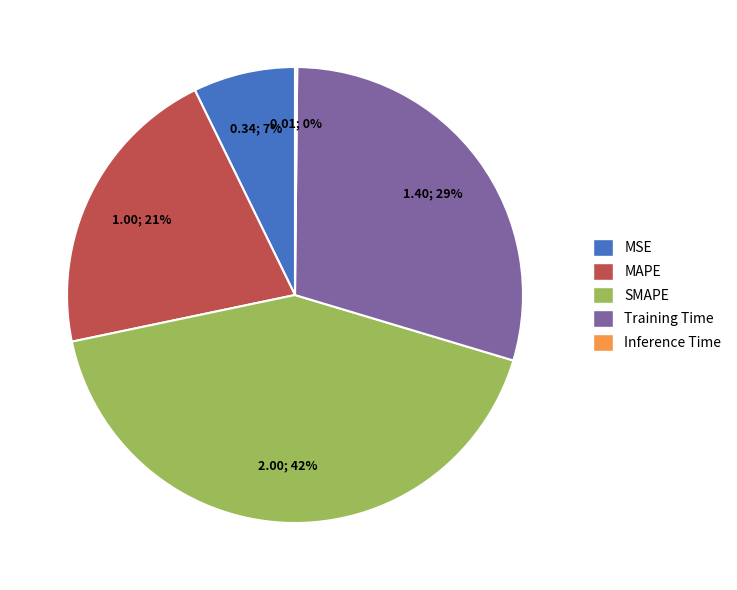

True or false: SMAPE accounts for 48% of the total.

False